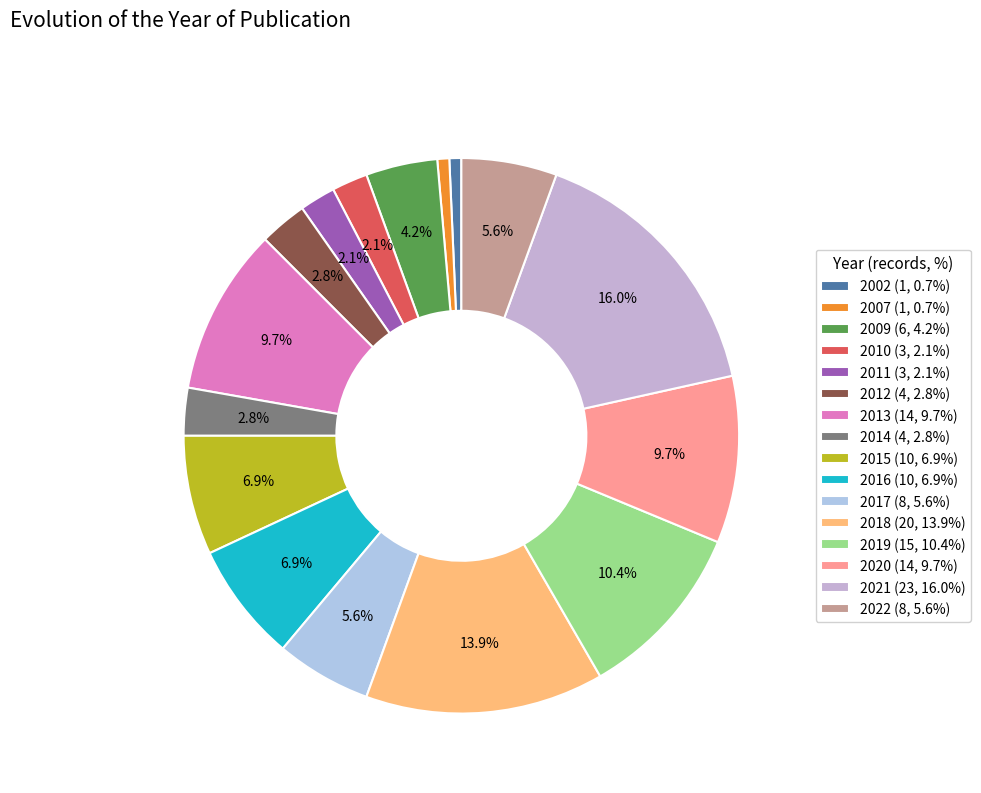

To the nearest percent, what percentage of the pie is 2007?

1%